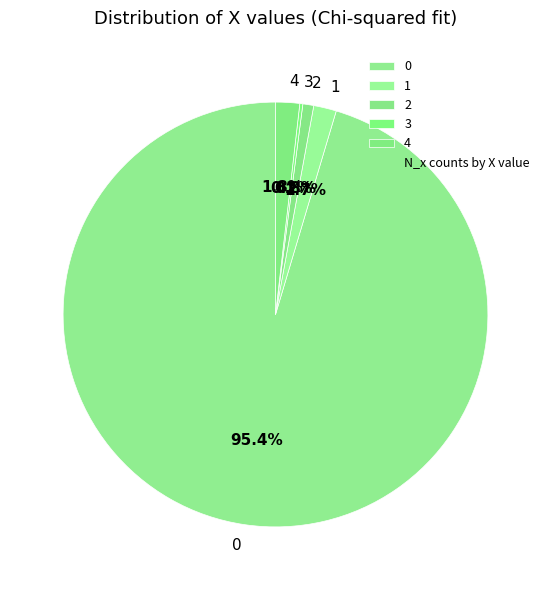

What percentage is NOT represented by 4?

98.2%